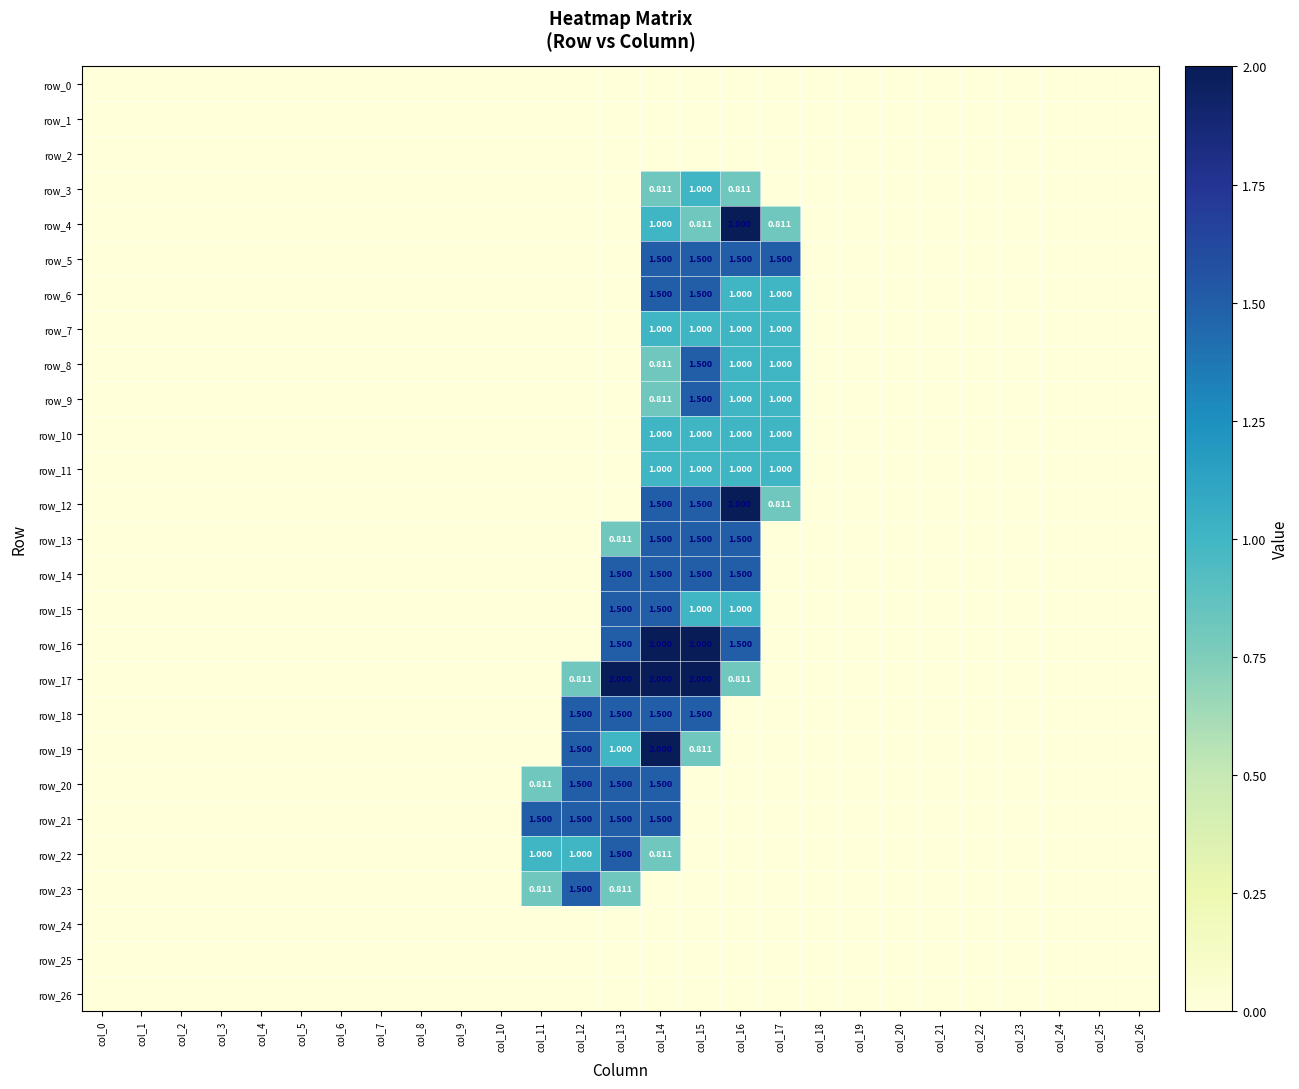

What is the sum of the row_5 values at col_26 and col_14?

1.5